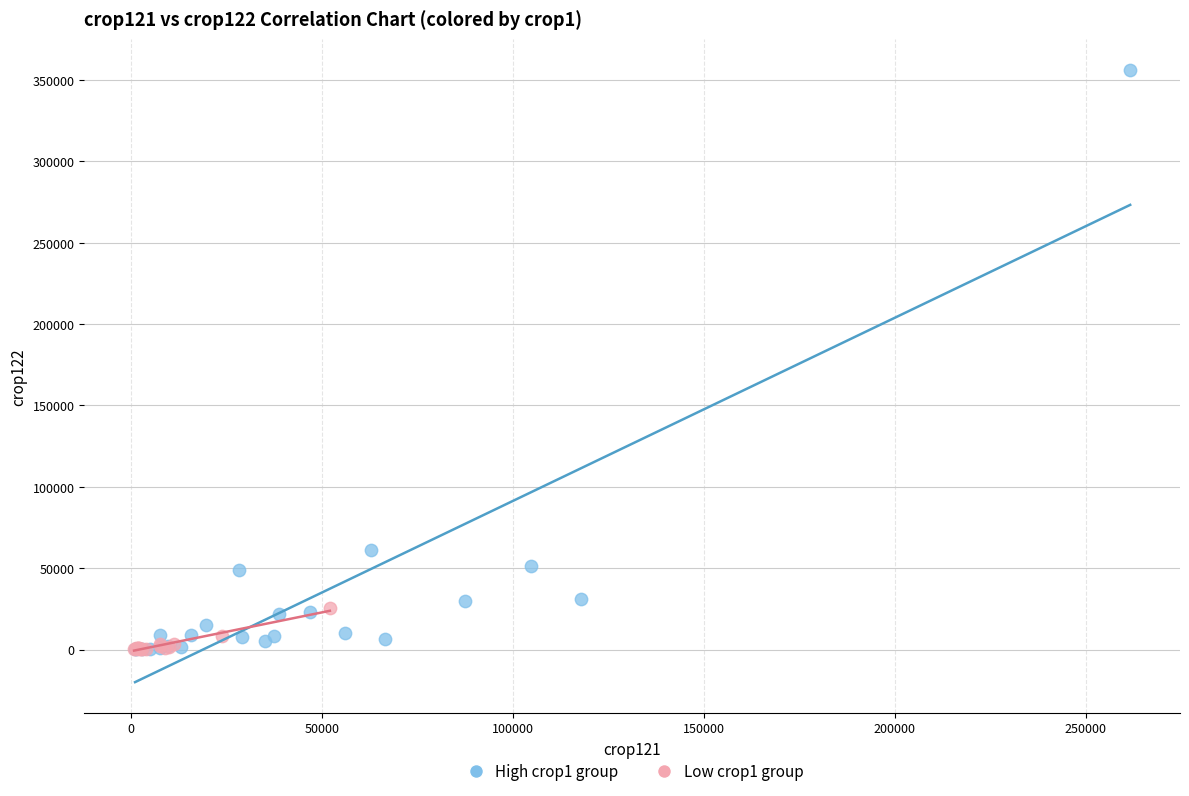

What are all the series names shown in the legend?

High crop1 group, Low crop1 group